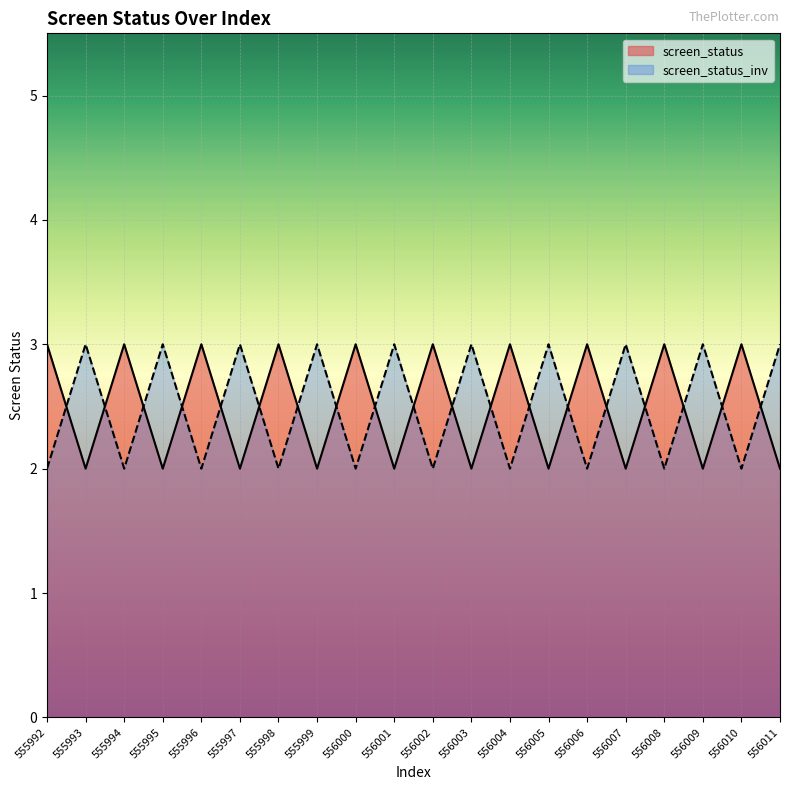

Which series has the widest spread of values?

screen_status